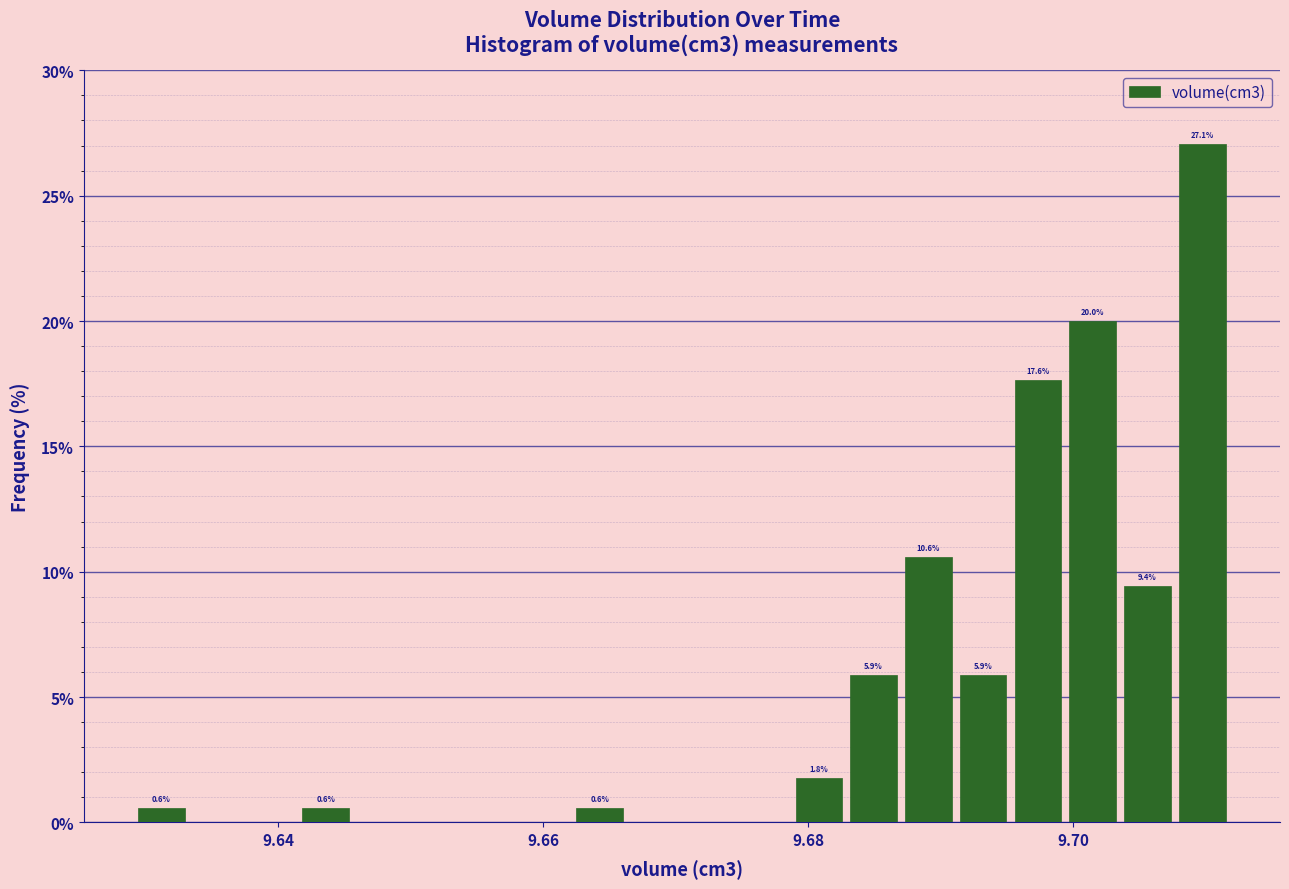

Around what value on the x-axis is the tallest bar? Give the approximate position of its centre, as read against the axis.

9.710